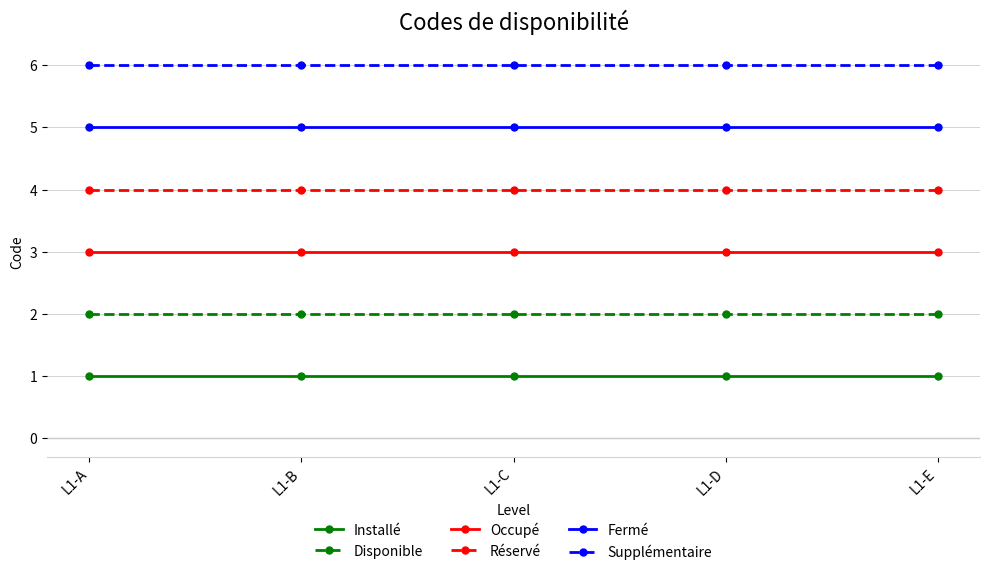

What is the maximum value shown in the chart?

6